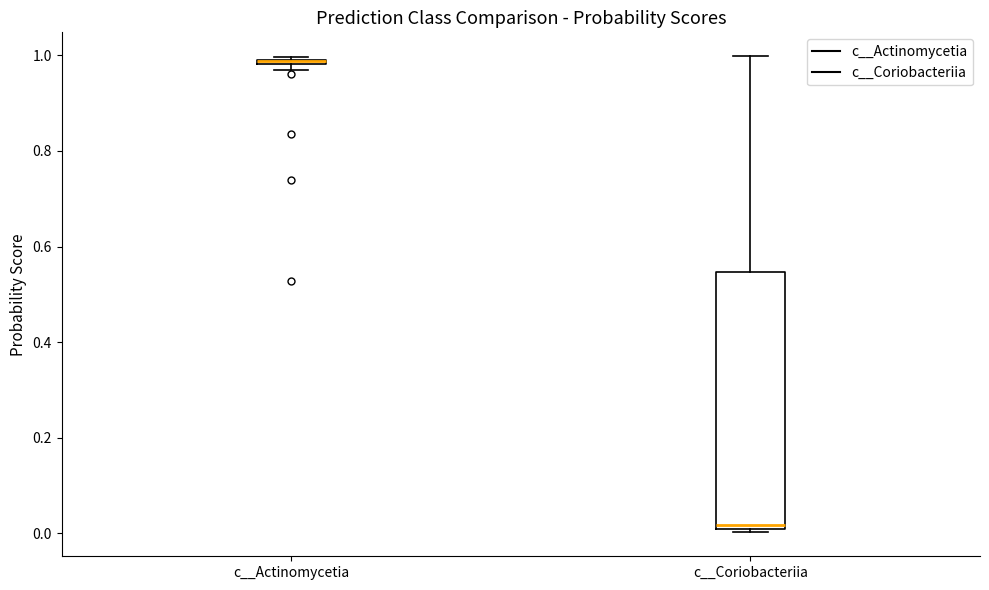

Which box is the tallest, from its lower edge to its upper edge?

c__Coriobacteriia